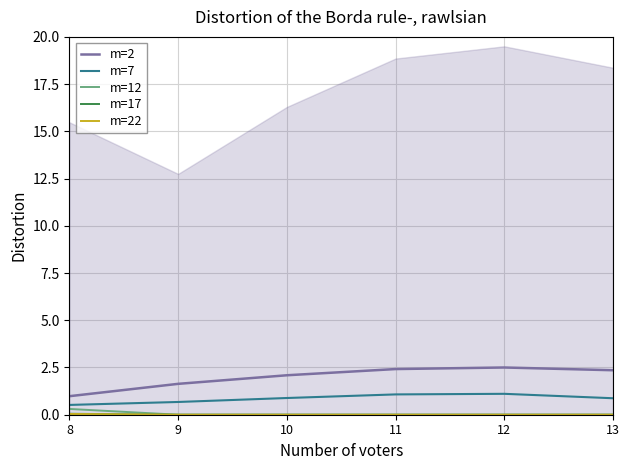

Reading left to right, what are all the values shown in this chart?

m=2: 8=1.0	9=1.6	10=2.1	11=2.4	12=2.5	13=2.4
m=7: 8=0.5	9=0.7	10=0.9	11=1.1	12=1.1	13=0.9
m=12: 8=0.3	9=0.0	10=0.0	11=0.0	12=0.0	13=0.0
m=17: 8=0.1	9=0.0	10=0.0	11=0.0	12=0.0	13=0.0
m=22: 8=0.0	9=0.0	10=0.0	11=0.0	12=0.0	13=0.0